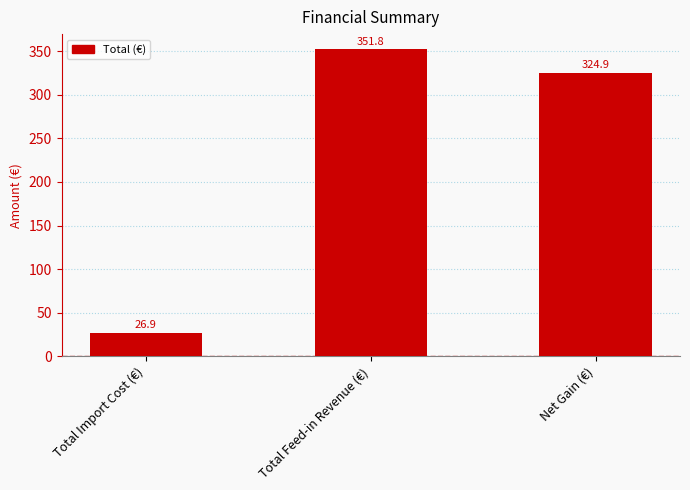

Reading left to right, list all the values displayed in this chart.

26.9	351.8	324.9